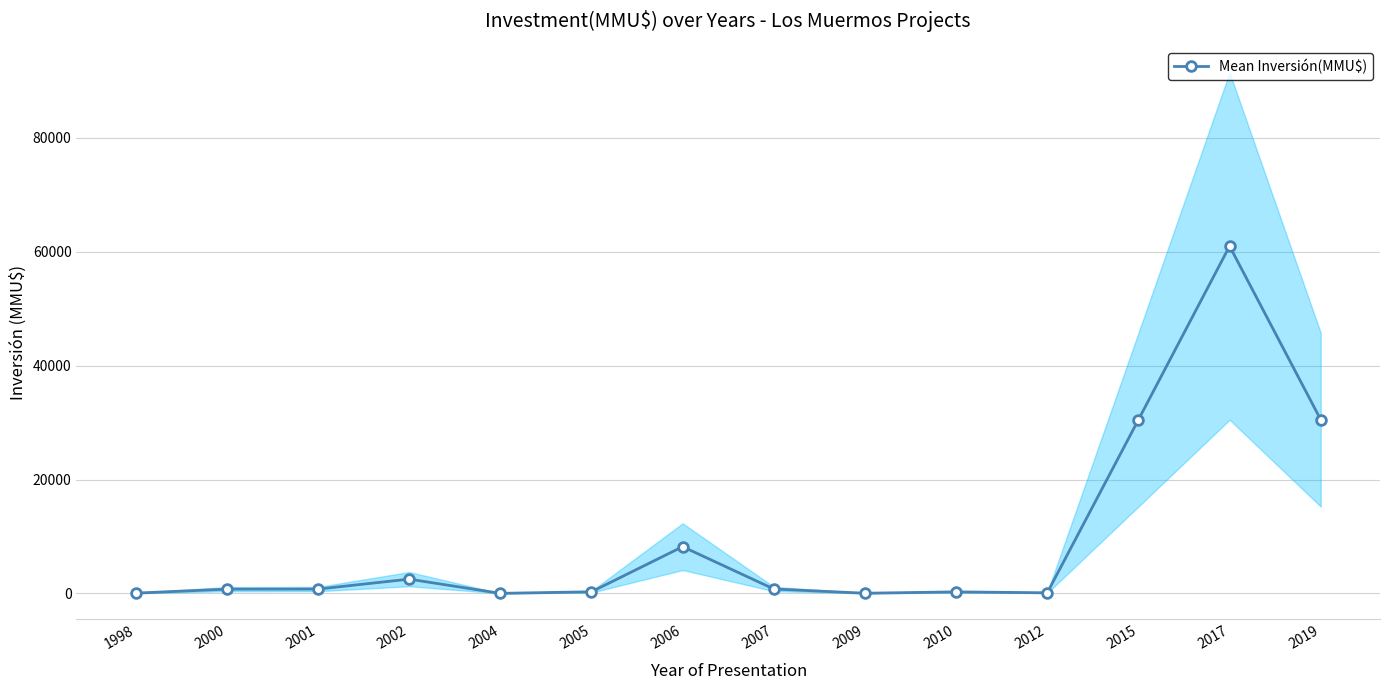

Reading right to left, extract all data points from this chart.

2019=30500	2017=61000	2015=30500	2012=100	2010=260	2009=22	2007=766	2006=8200	2005=278	2004=0	2002=2500	2001=750	2000=740	1998=40